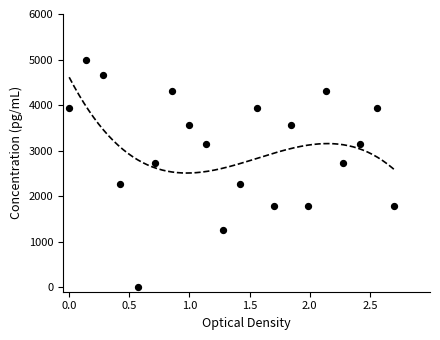

Which has a higher value, 9 or 18?

9